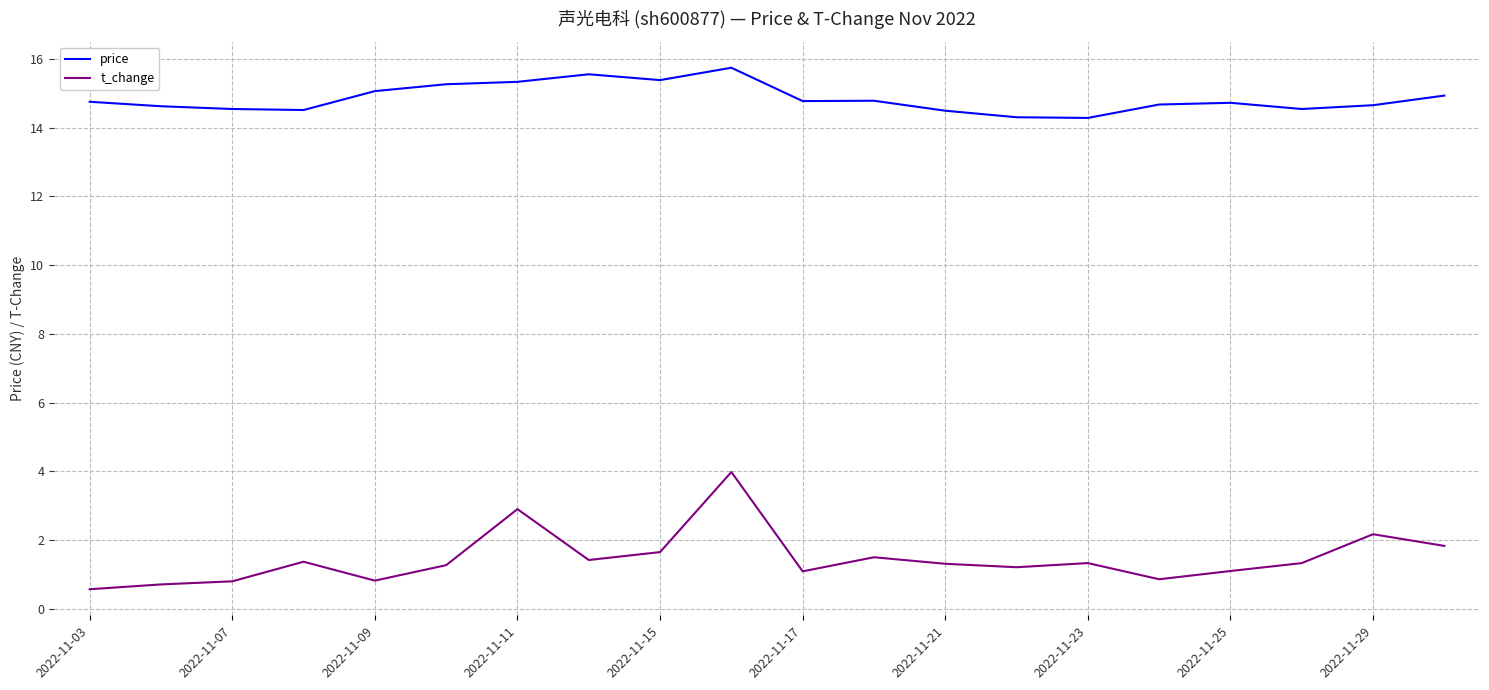

Which series has the widest spread of values?

t_change